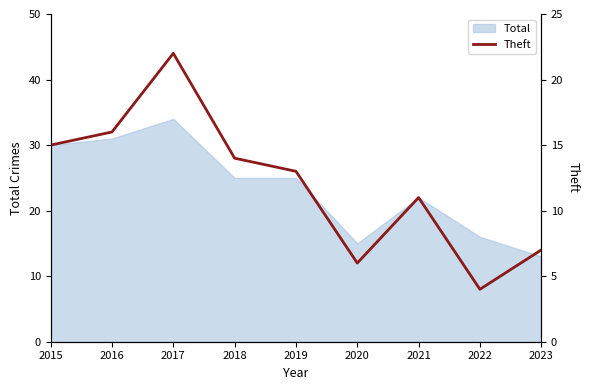

Does the chart have visible grid lines?

No